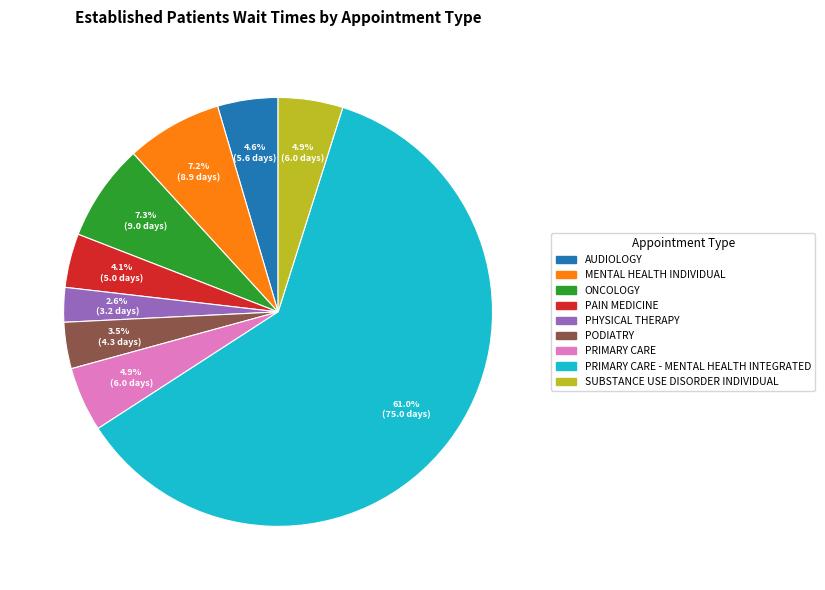

Count the number of slices in the pie.

9